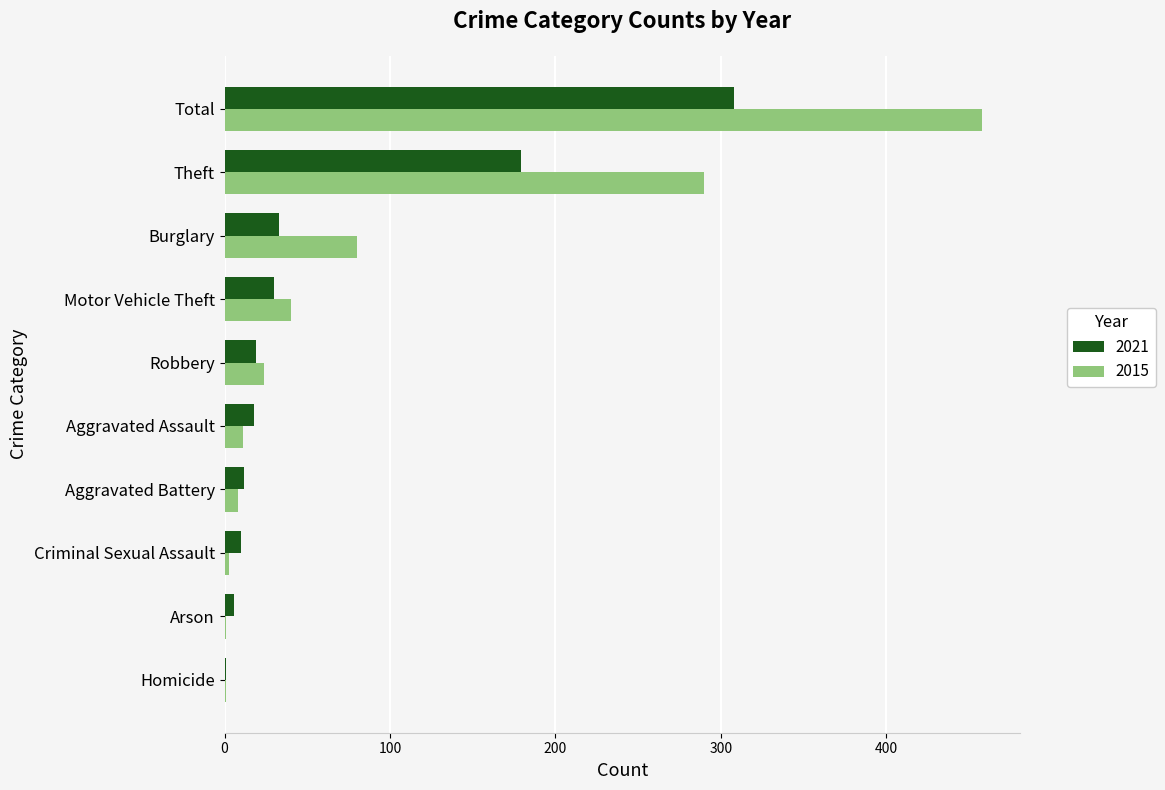

What is the greatest value displayed?

458